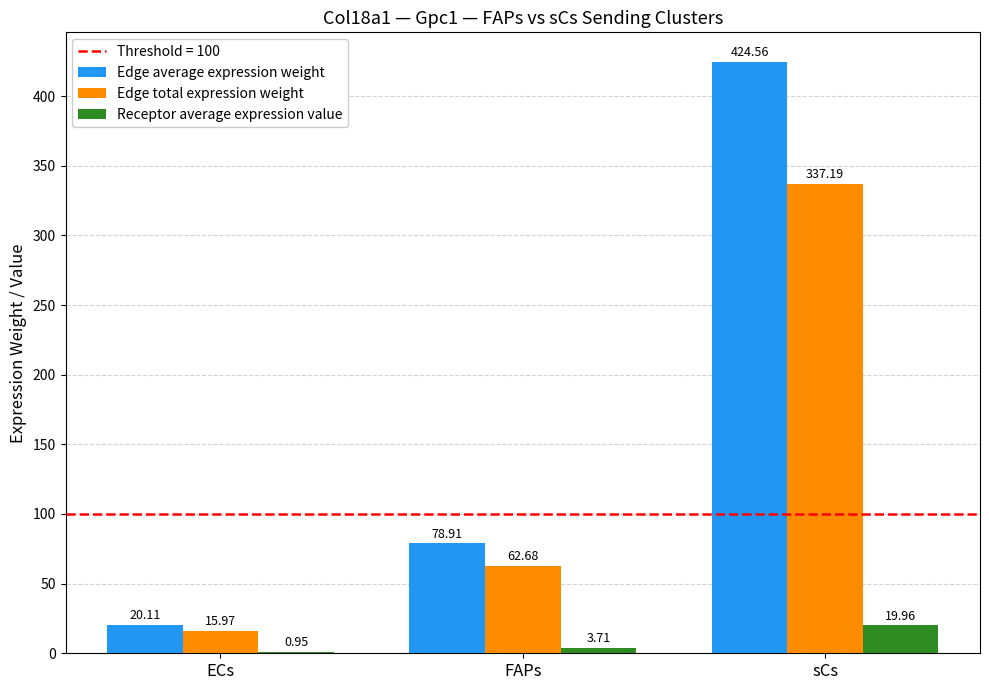

Between ECs and sCs, which series saw the biggest shift?

Edge average expression weight